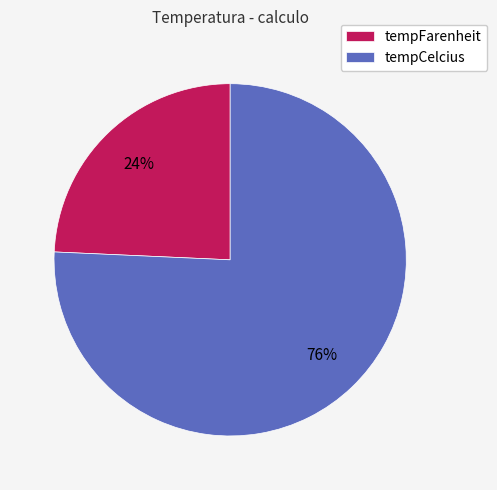

To the nearest percent, what portion does tempFarenheit represent?

24%